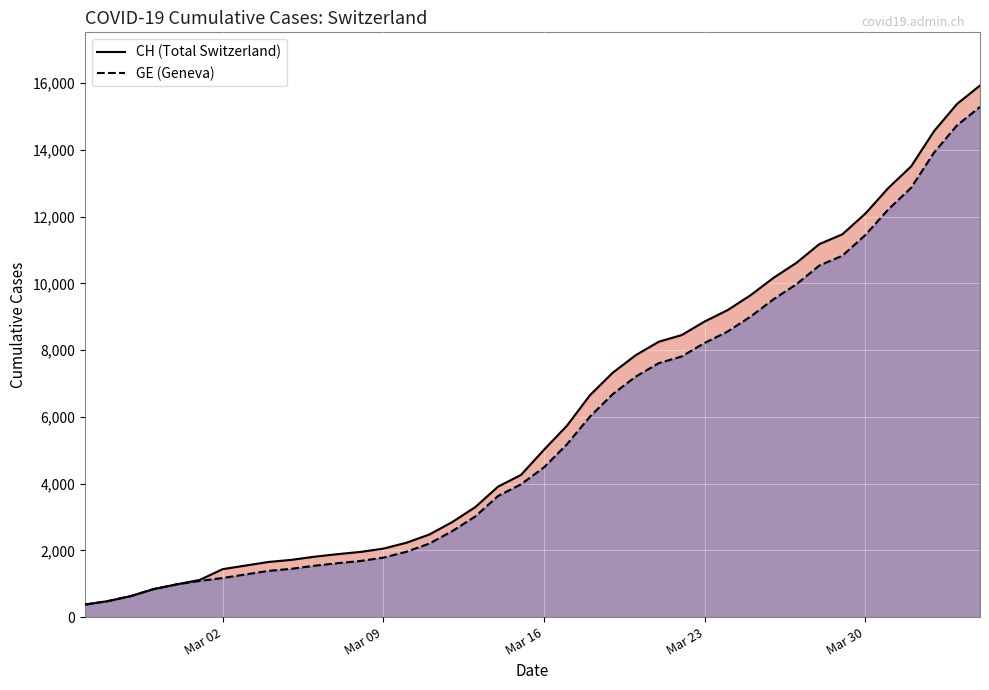

True or false: GE and CH intersect in this chart.

False